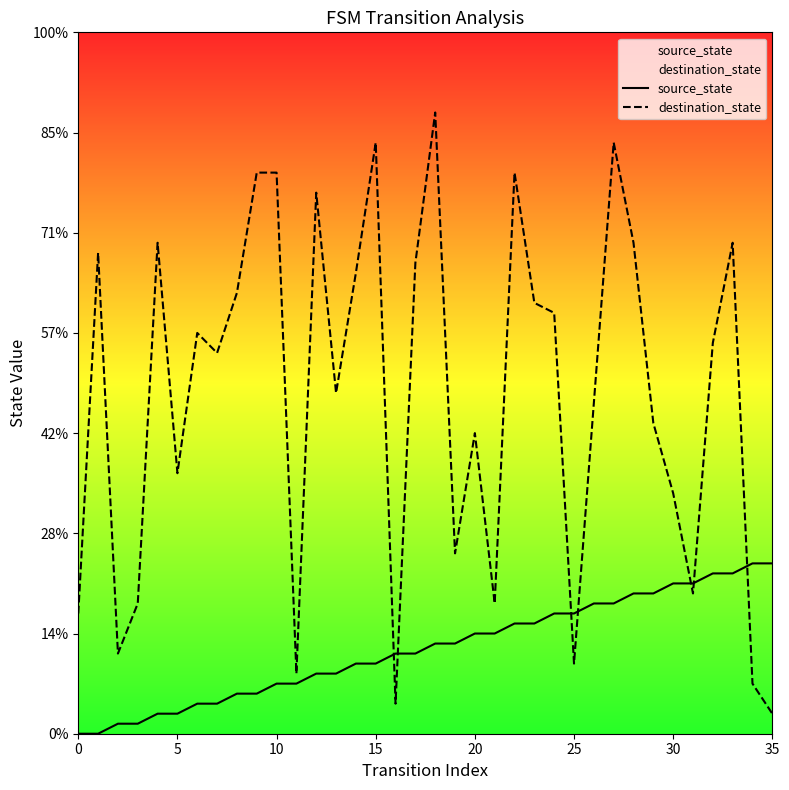

Is the value of destination_state at 13 greater than the value of source_state at 13?

Yes